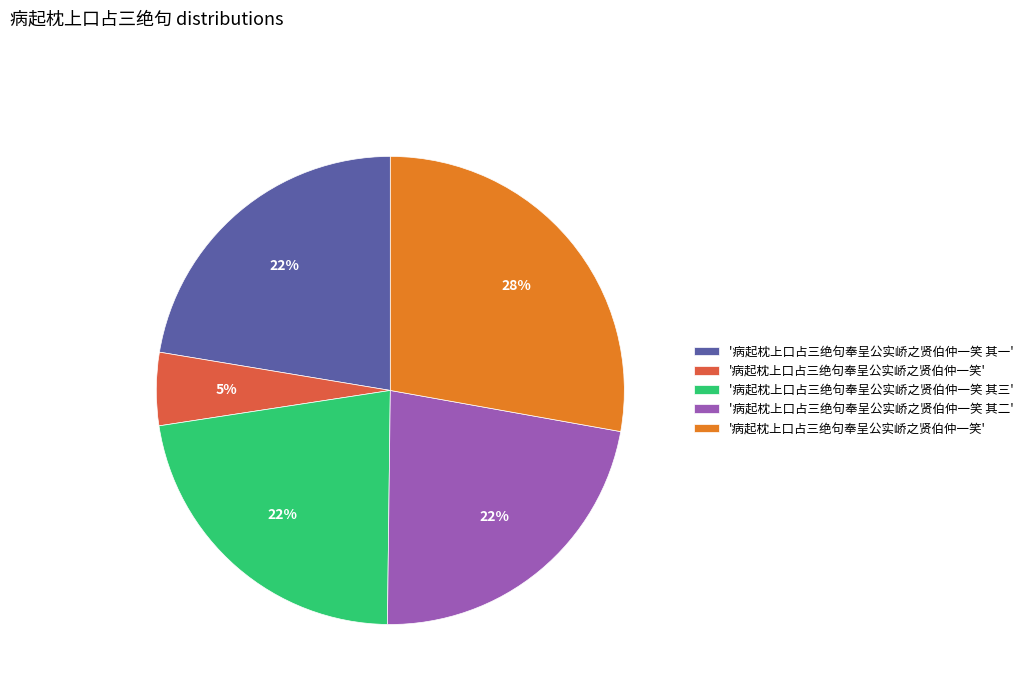

To the nearest percent, what is the difference between the largest and smallest slice percentages?

23%